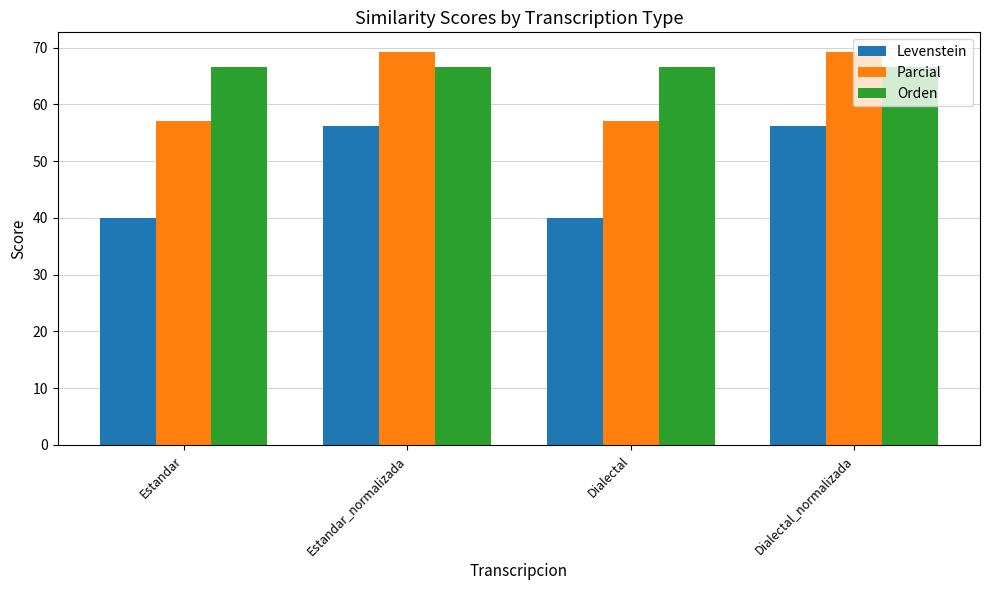

How many values in the Parcial series are below 69?

2